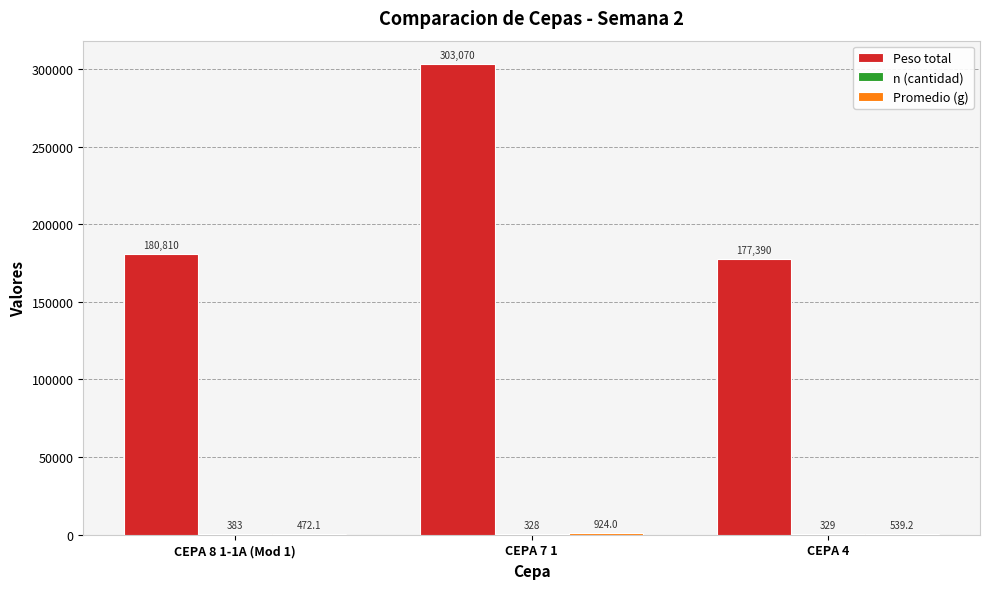

At which label does Peso total reach its peak?

CEPA 7 1